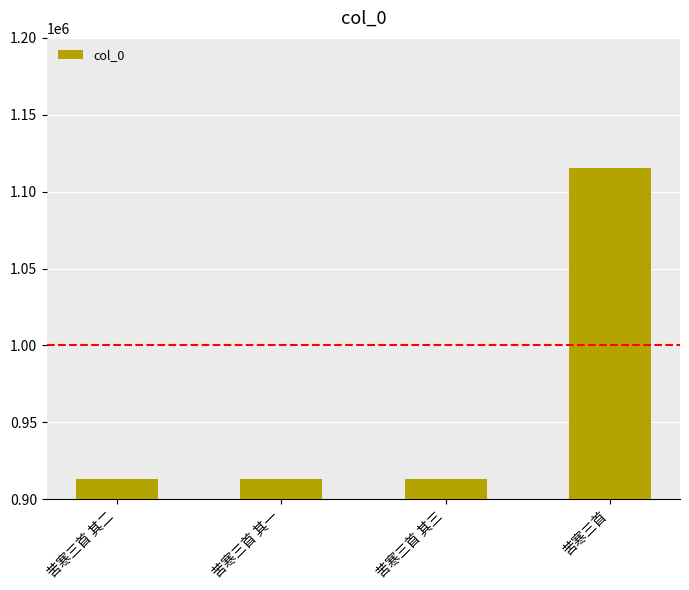

What is the ratio of the value at 苦寒三首 其三 to the value at 苦寒三首 其二?

1.0